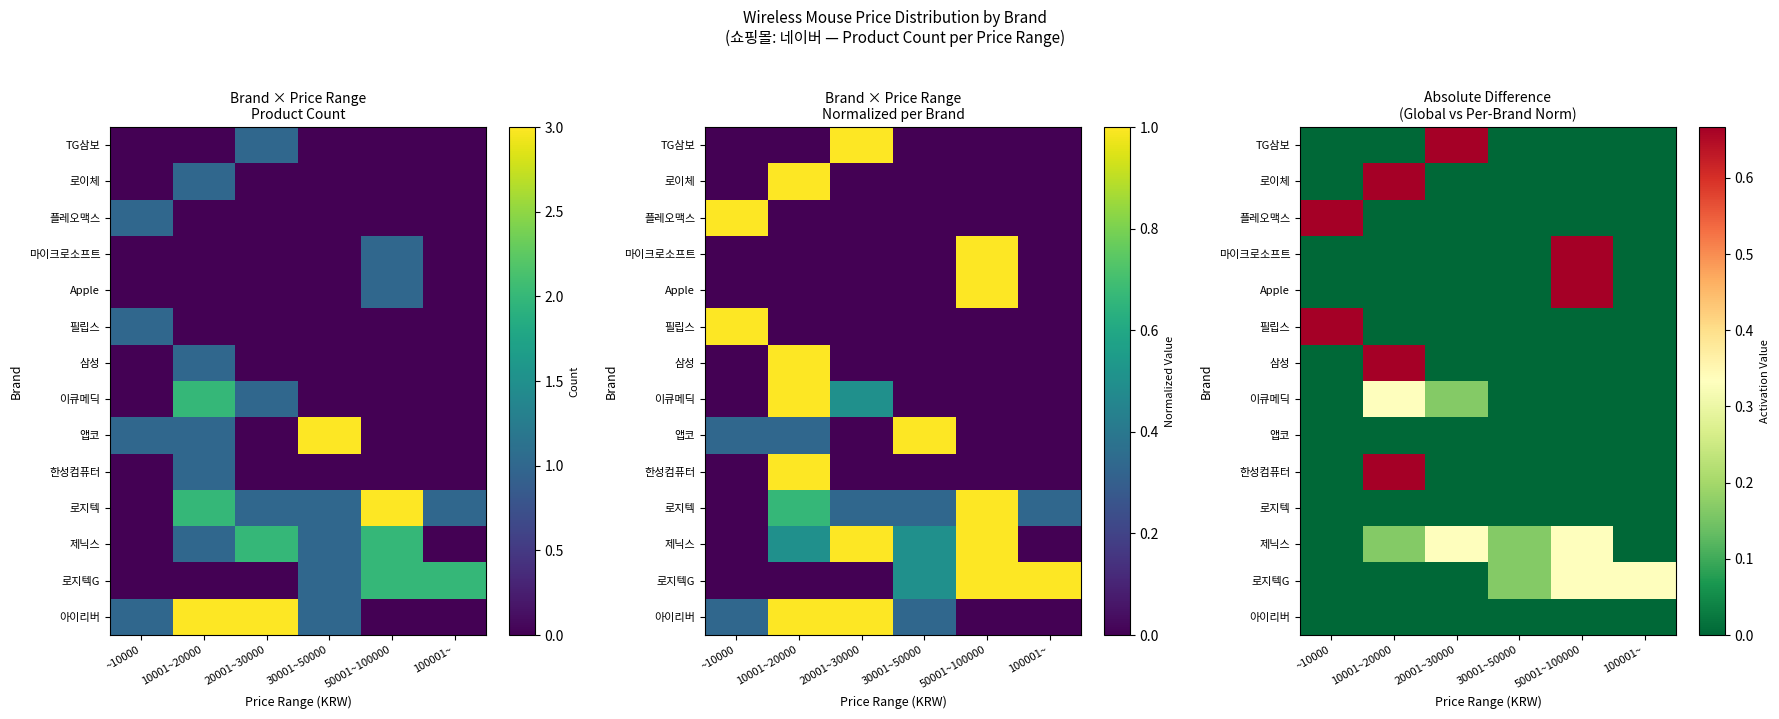

What is the average value of the 마이크로소프트 series?

0.1